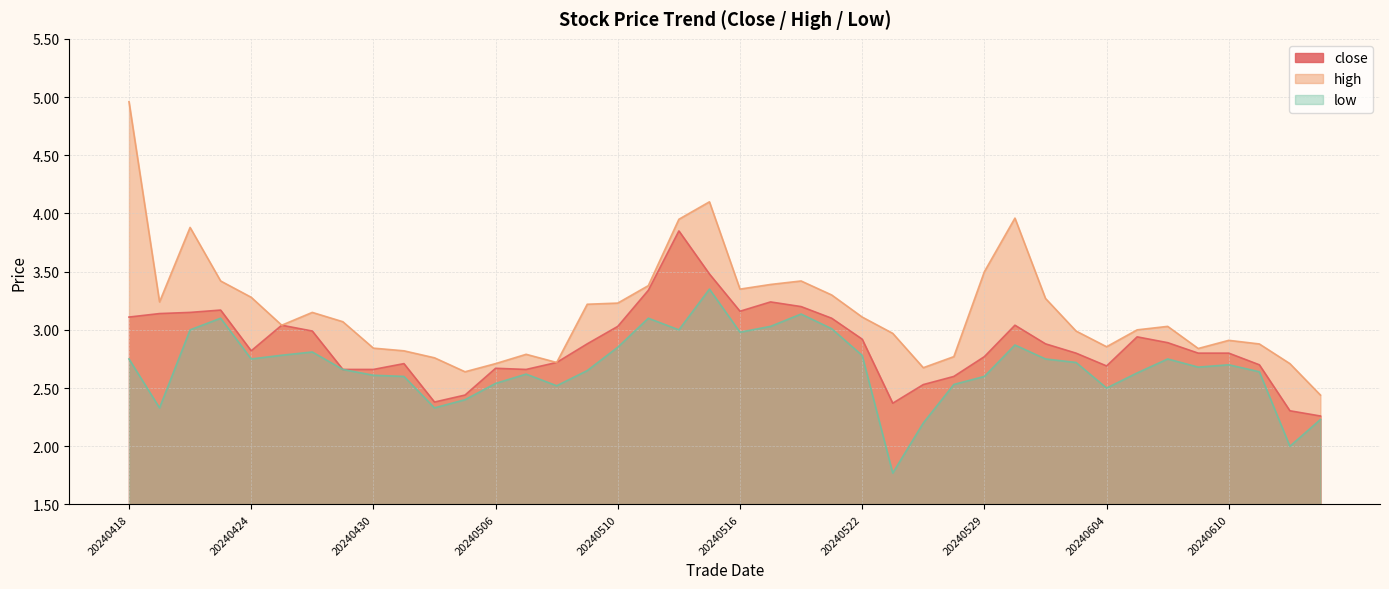

Reading right to left, transcribe all the data shown in this chart.

close: 20240613=2.3	20240612=2.3	20240611=2.7	20240610=2.8	20240607=2.8	20240606=2.9	20240605=2.9	20240604=2.7	20240603=2.8	20240531=2.9	20240530=3.0	20240529=2.8	20240528=2.6	20240524=2.5	20240523=2.4	20240522=2.9	20240521=3.1	20240520=3.2	20240517=3.2	20240516=3.2	20240515=3.5	20240514=3.9	20240513=3.3	20240510=3.0	20240509=2.9	20240508=2.7	20240507=2.7	20240506=2.7	20240503=2.4	20240502=2.4	20240501=2.7	20240430=2.7	20240429=2.7	20240426=3.0	20240425=3.0	20240424=2.8	20240423=3.2	20240422=3.1	20240419=3.1	20240418=3.1
high: 20240613=2.4	20240612=2.7	20240611=2.9	20240610=2.9	20240607=2.8	20240606=3.0	20240605=3.0	20240604=2.9	20240603=3.0	20240531=3.3	20240530=4.0	20240529=3.5	20240528=2.8	20240524=2.7	20240523=3.0	20240522=3.1	20240521=3.3	20240520=3.4	20240517=3.4	20240516=3.4	20240515=4.1	20240514=4.0	20240513=3.4	20240510=3.2	20240509=3.2	20240508=2.7	20240507=2.8	20240506=2.7	20240503=2.6	20240502=2.8	20240501=2.8	20240430=2.8	20240429=3.1	20240426=3.1	20240425=3.0	20240424=3.3	20240423=3.4	20240422=3.9	20240419=3.2	20240418=5.0
low: 20240613=2.2	20240612=2.0	20240611=2.6	20240610=2.7	20240607=2.7	20240606=2.8	20240605=2.6	20240604=2.5	20240603=2.7	20240531=2.8	20240530=2.9	20240529=2.6	20240528=2.5	20240524=2.2	20240523=1.8	20240522=2.8	20240521=3.0	20240520=3.1	20240517=3.0	20240516=3.0	20240515=3.4	20240514=3.0	20240513=3.1	20240510=2.9	20240509=2.6	20240508=2.5	20240507=2.6	20240506=2.5	20240503=2.4	20240502=2.3	20240501=2.6	20240430=2.6	20240429=2.7	20240426=2.8	20240425=2.8	20240424=2.8	20240423=3.1	20240422=3.0	20240419=2.3	20240418=2.8